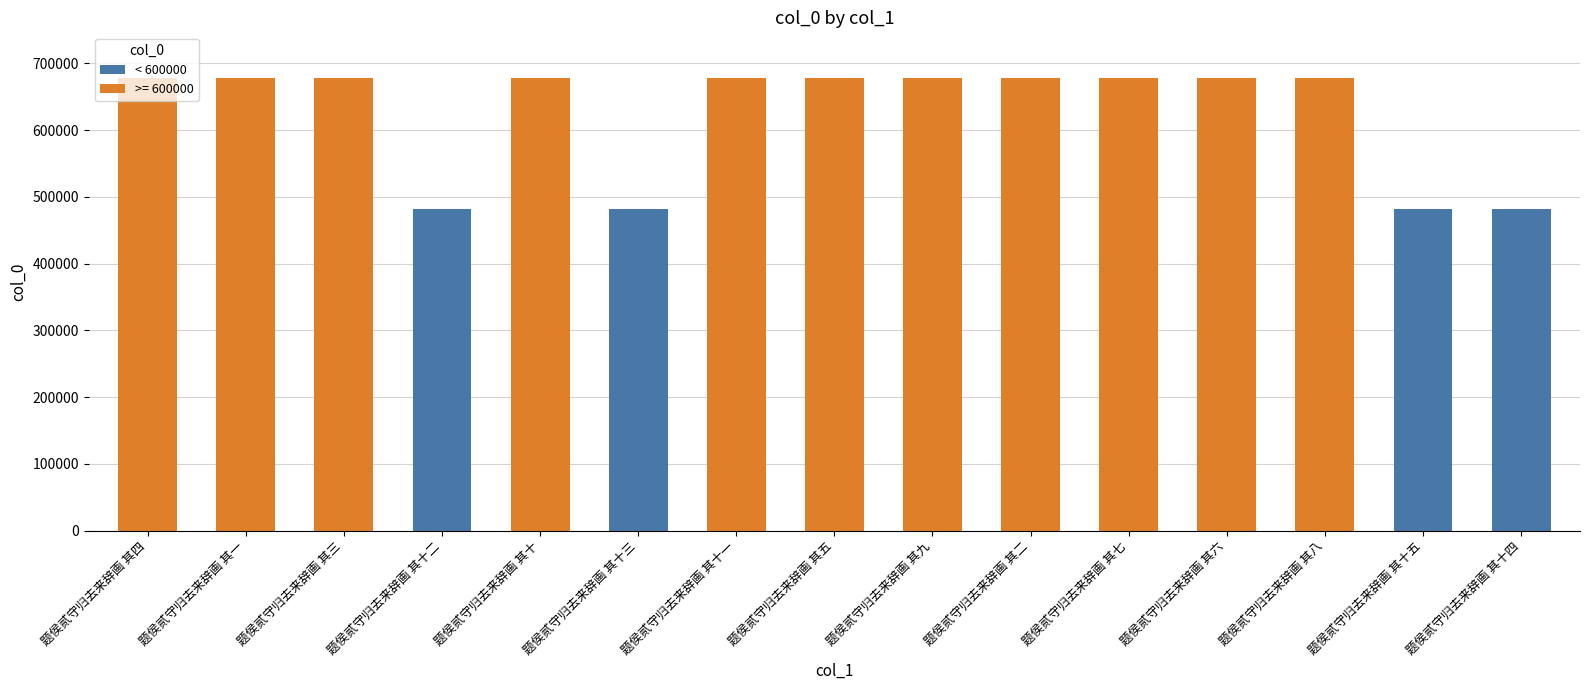

The value at 题侯贰守归去来辞画 其十四 is 481598. True or false?

True